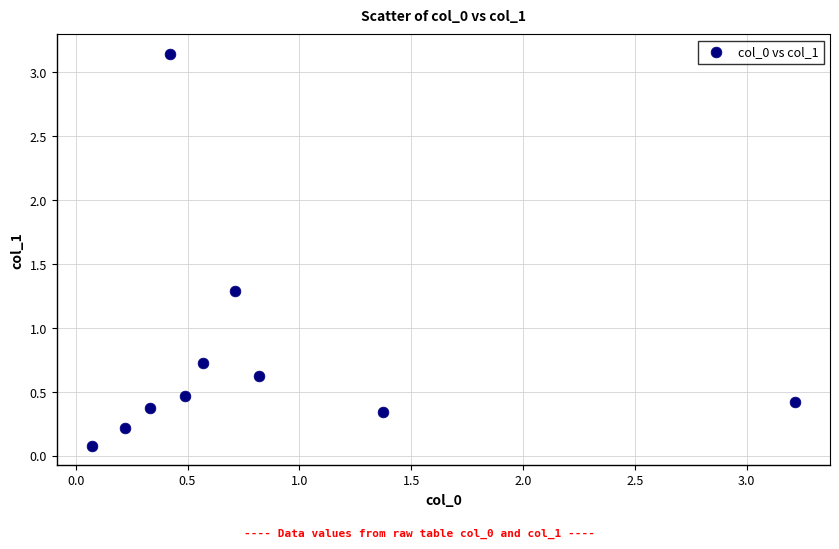

What is the average Y value?

0.8